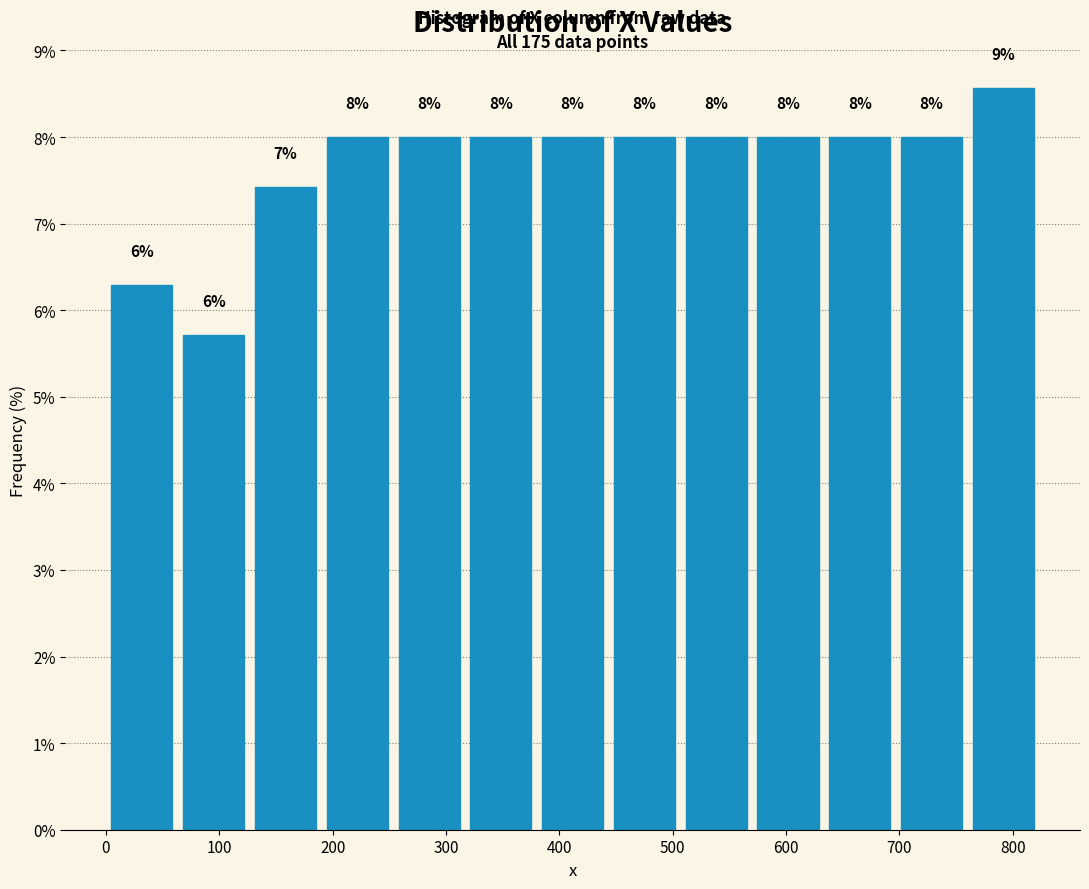

Over which range of the x-axis is the bar tallest?

760 to 820